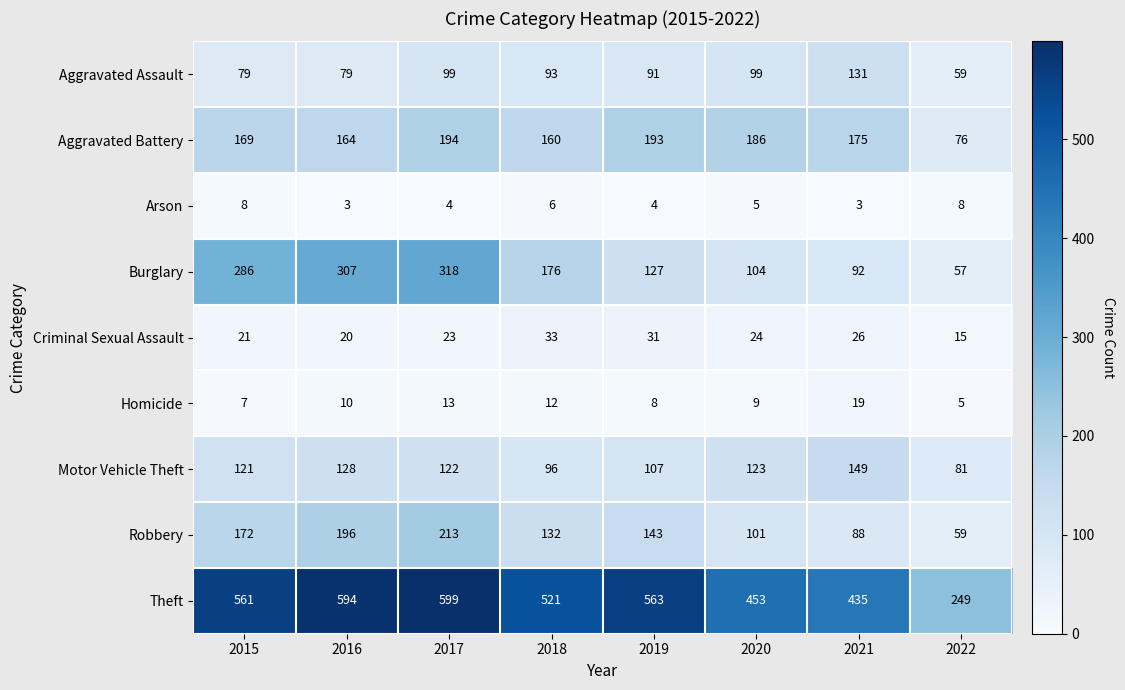

What is the spread (max minus min) of values at 2021?

432